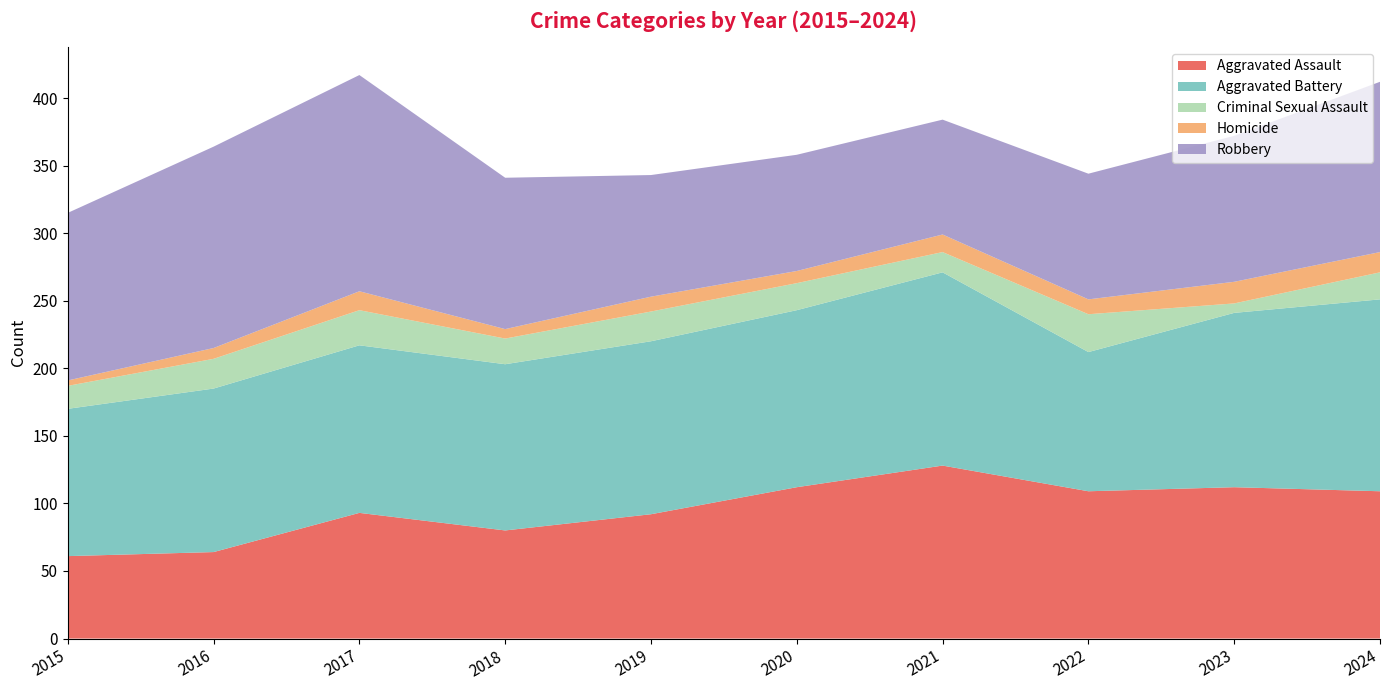

Reading right to left, list all the values displayed in this chart.

Aggravated Assault: 109	112	109	128	112	92	80	93	64	61
Aggravated Battery: 142	129	103	143	131	128	123	124	121	109
Criminal Sexual Assault: 20	7	28	15	20	22	19	26	22	17
Homicide: 15	16	11	13	9	11	7	14	8	4
Robbery: 126	108	93	85	86	90	112	160	149	124